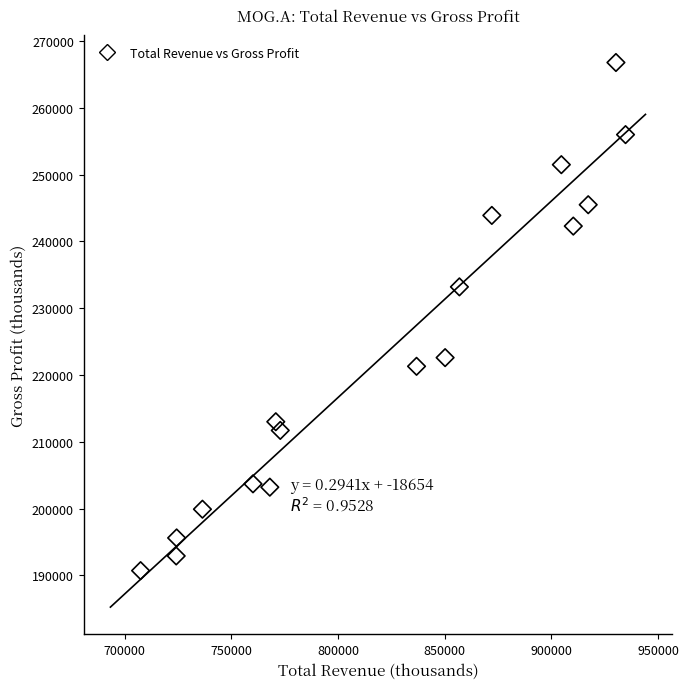

What Y value in the scatter plot is closest to 228750?

233200